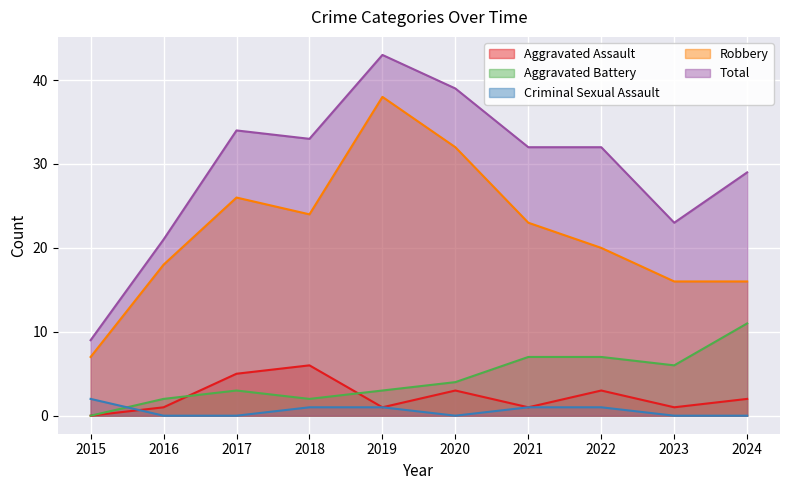

True or false: Aggravated Assault has a value of 1 at 2019.

True